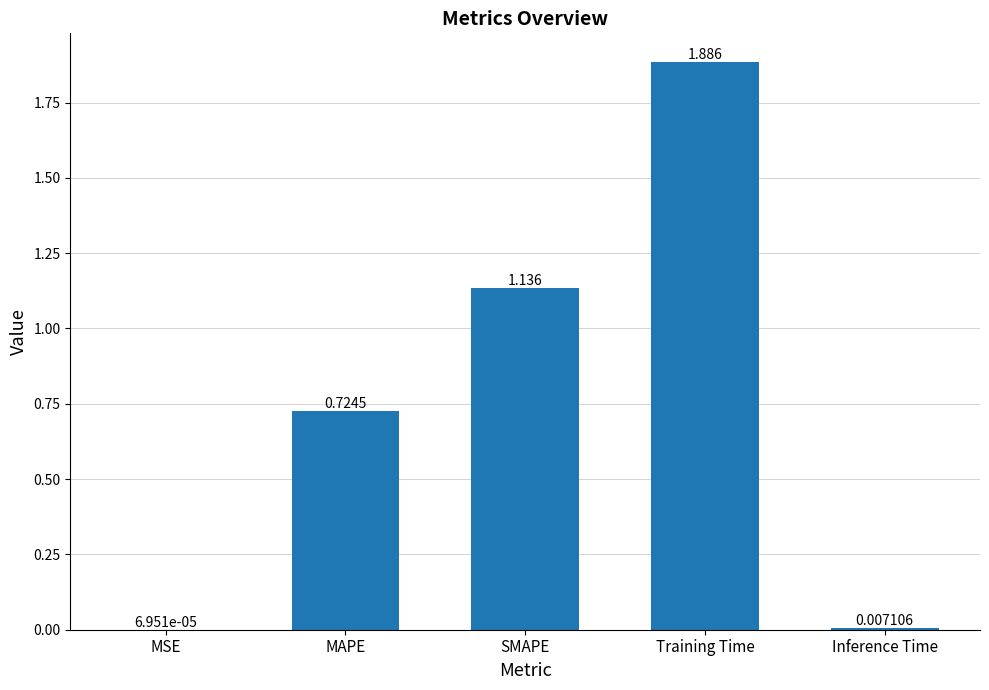

Which has a higher value, MSE or MAPE?

MAPE